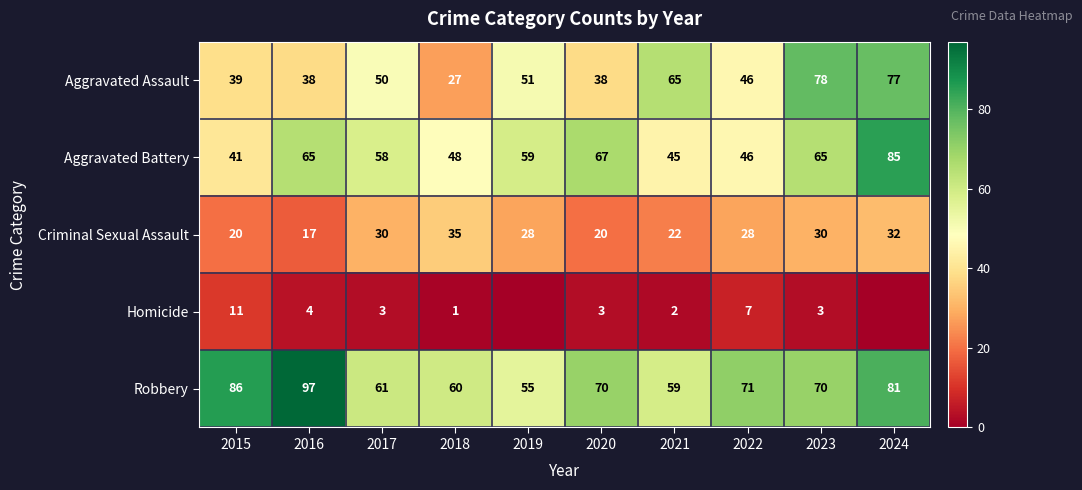

Which label corresponds to the smallest value in the chart?

2019